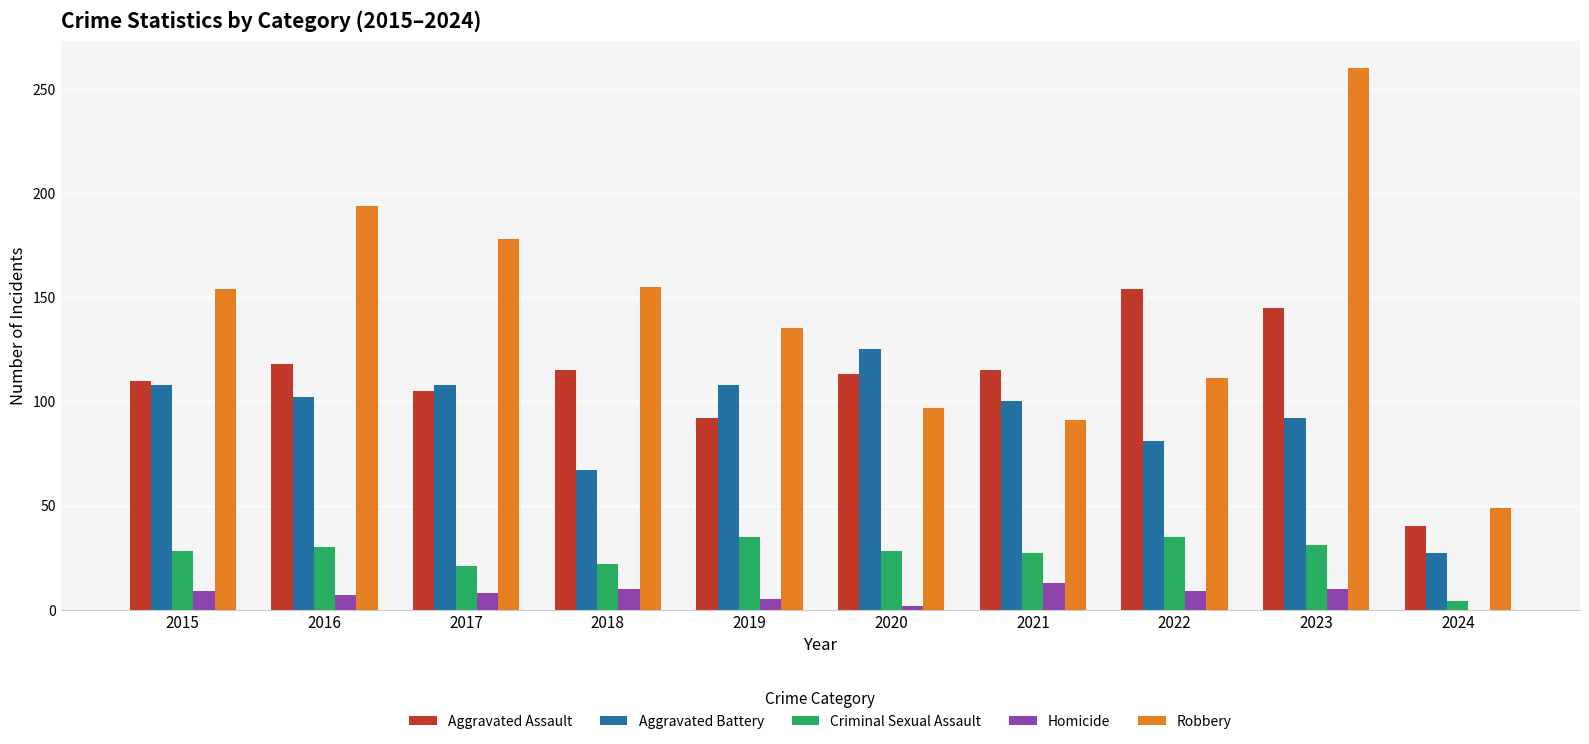

Which series has the largest total across all categories?

Robbery